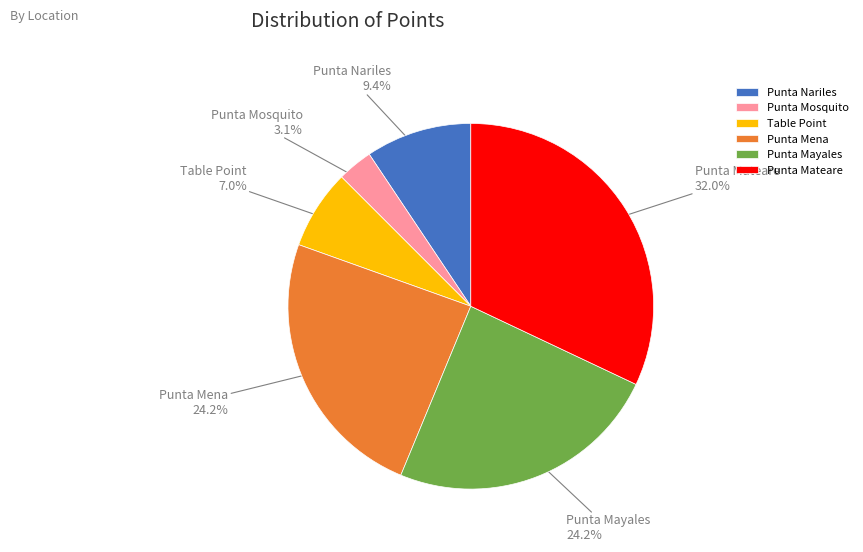

Which category has the smallest portion of the pie?

Punta Mosquito